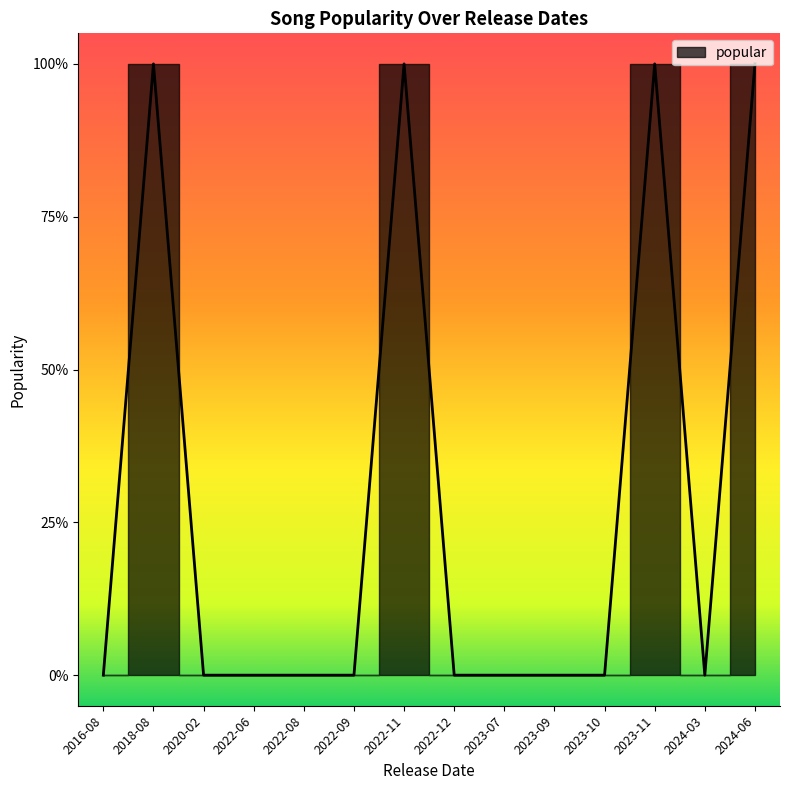

Where is the first local maximum?

2018-08